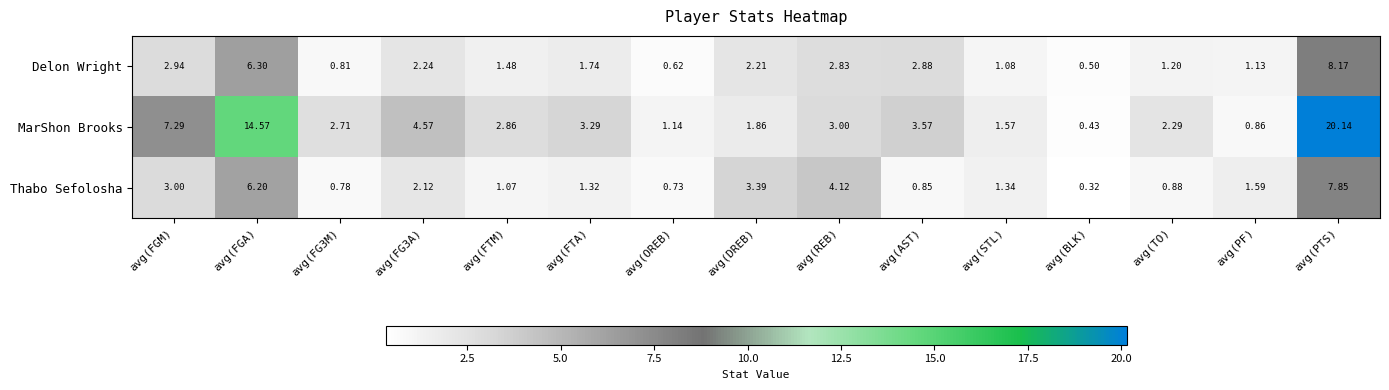

Which series has the largest range (max minus min)?

MarShon Brooks